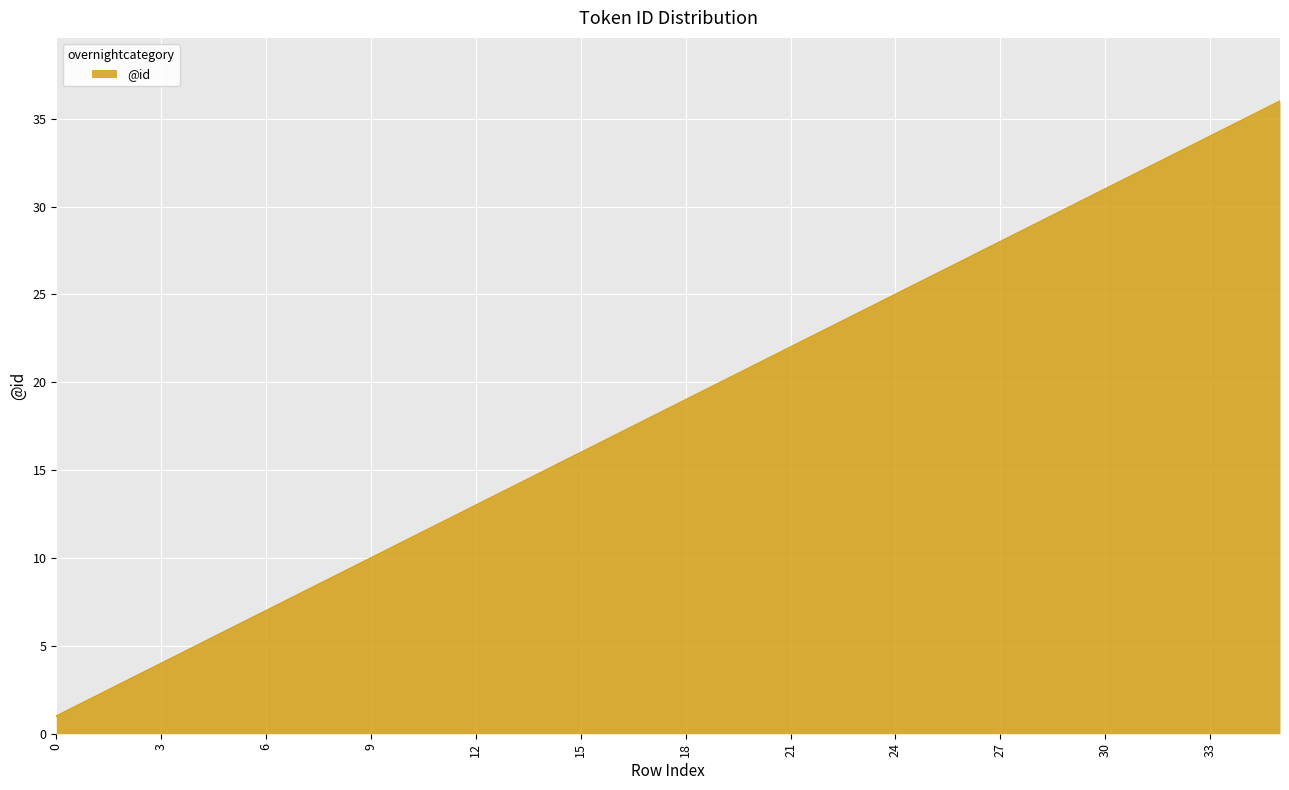

What is the smallest value displayed?

1